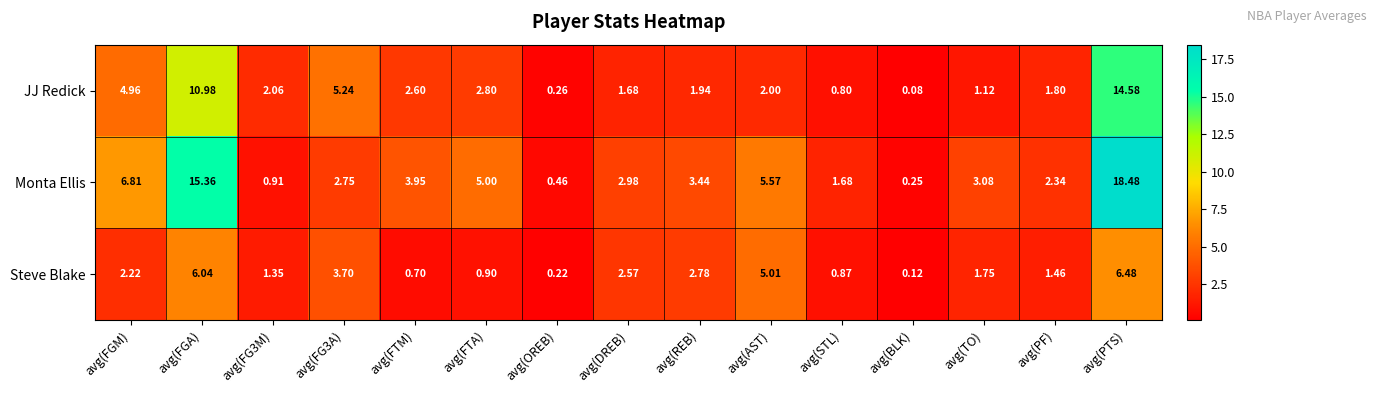

Which series has the largest total across all categories?

Monta Ellis